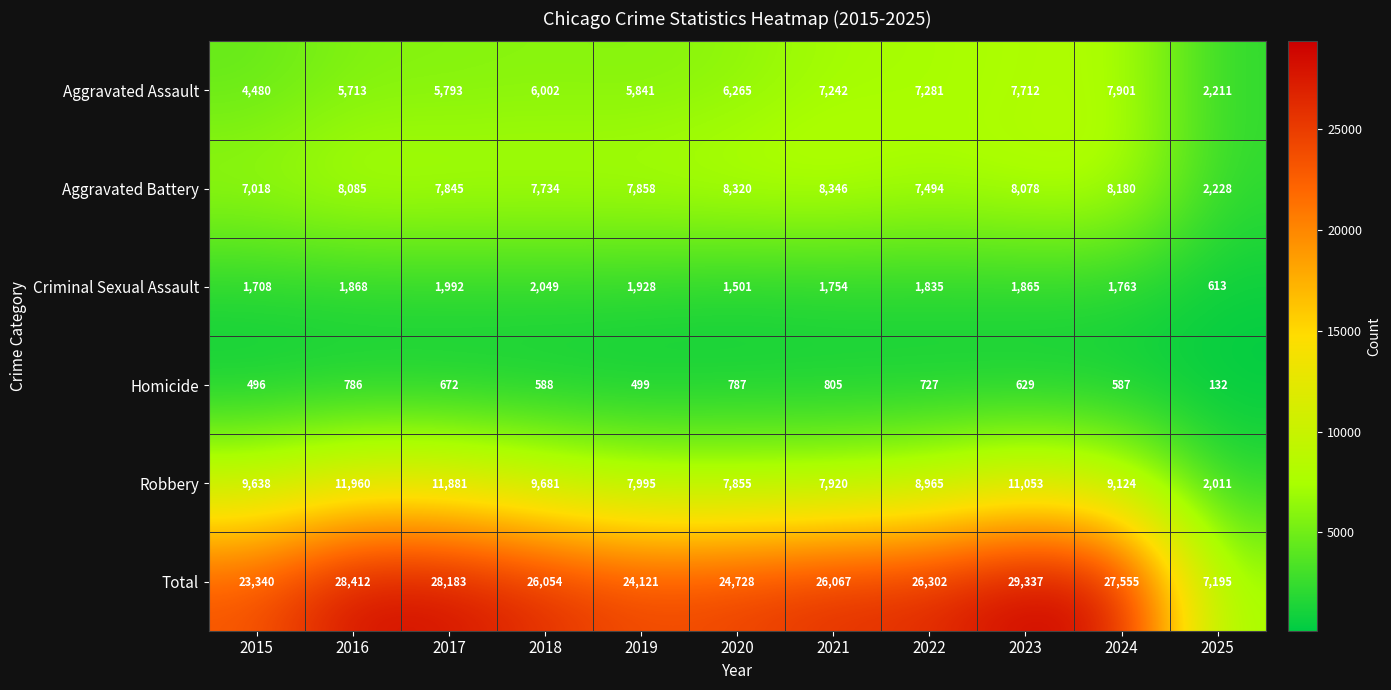

Where is Aggravated Battery nearest to the value 5287?

2015